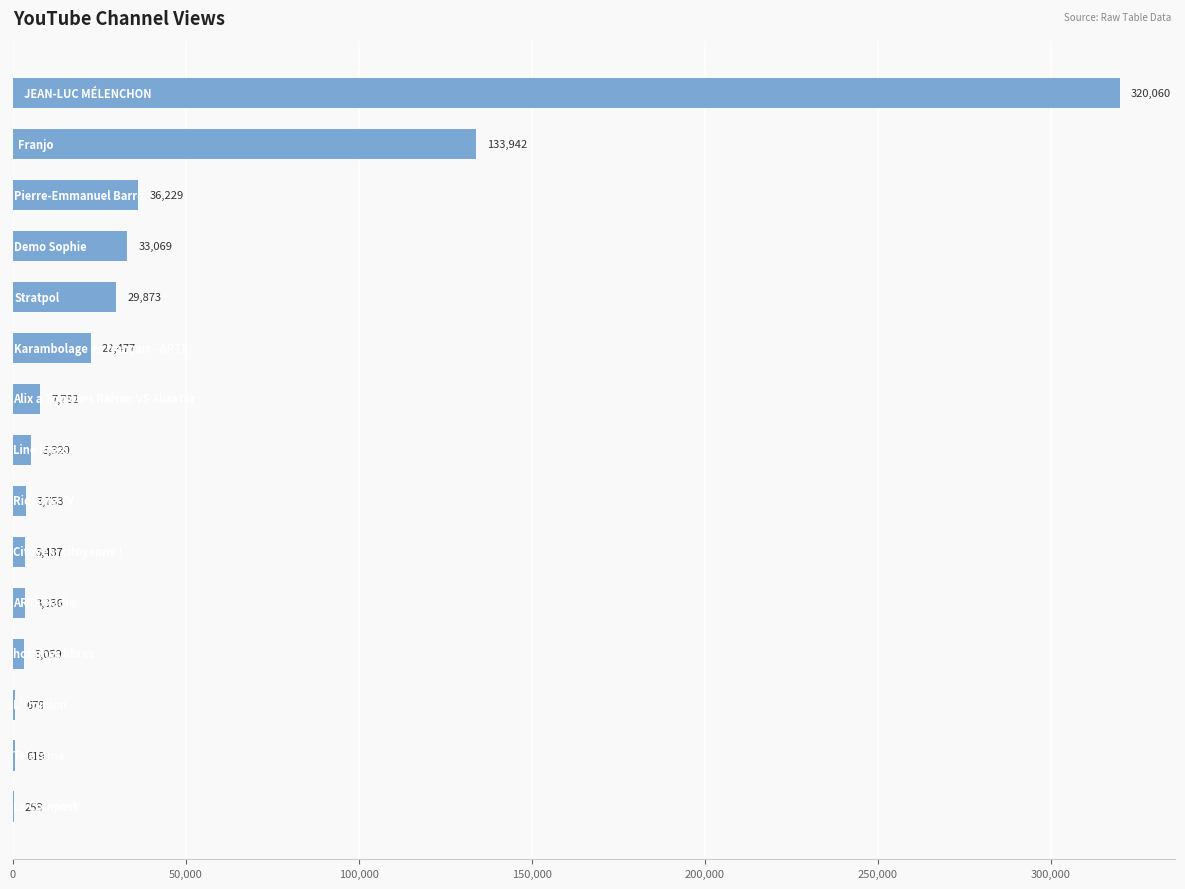

What is the greatest value displayed?

320060